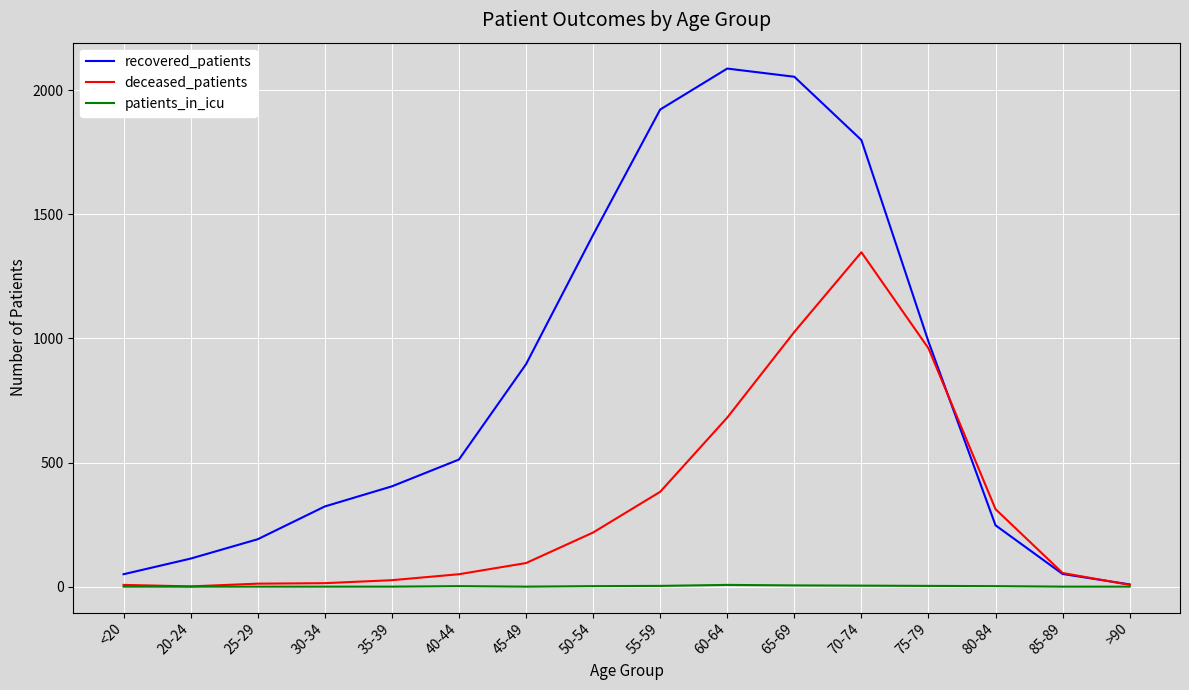

Rank the series by their average value, from highest to lowest.

recovered_patients, deceased_patients, patients_in_icu